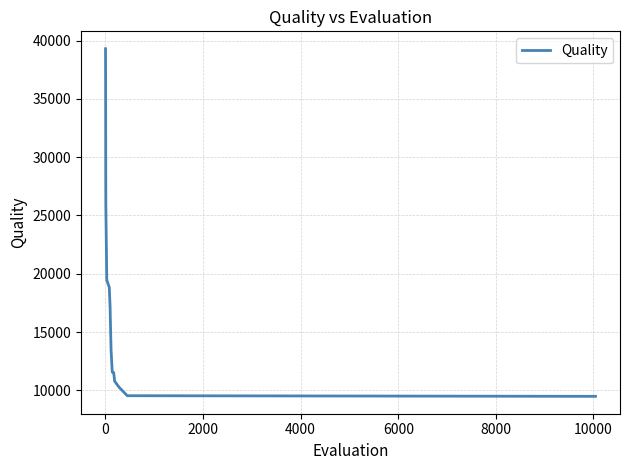

What is the greatest value displayed?

39296